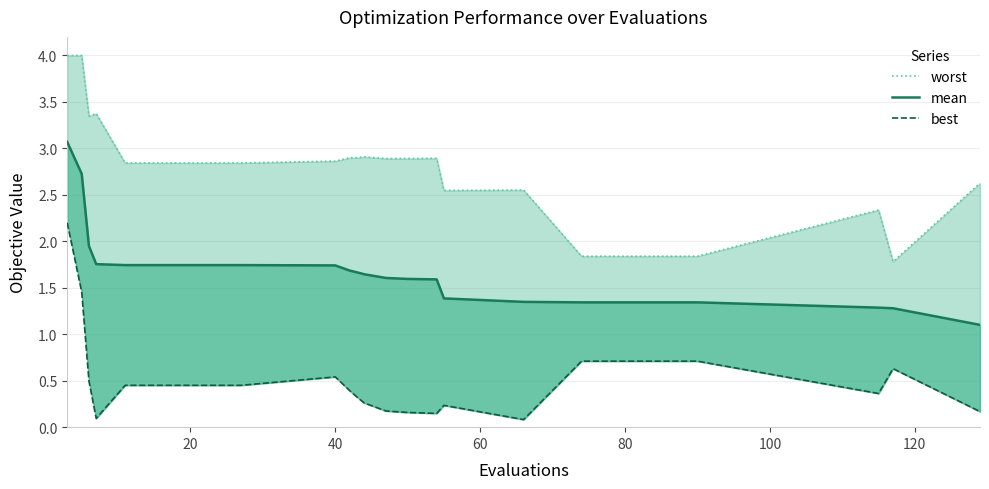

At how many categories does at least one series exceed 3?

4